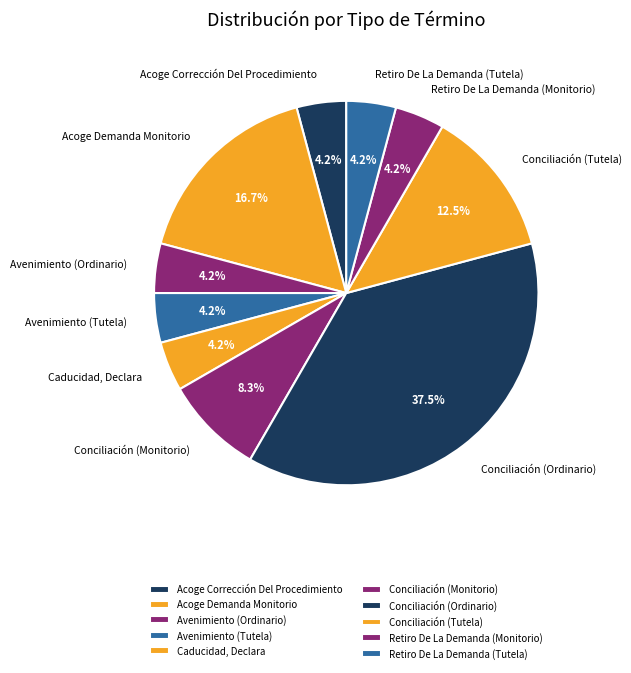

To the nearest percent, what portion does Avenimiento (Ordinario) represent?

4%